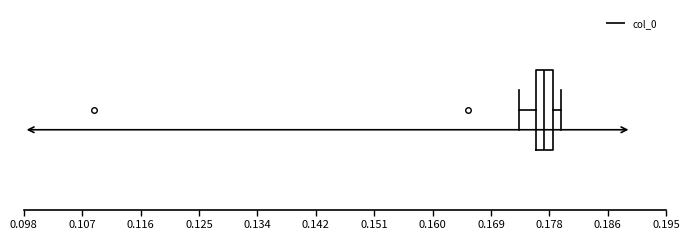

Where does the right whisker of the box end on the x-axis? The values are not printed on the chart, so give them approximately, as read against the axis.

0.179